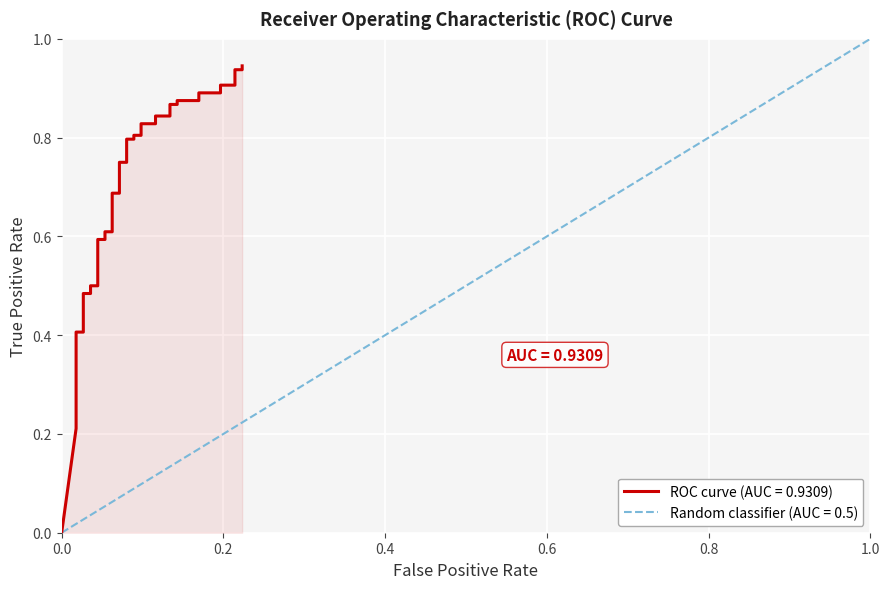

What is the average value?

0.7